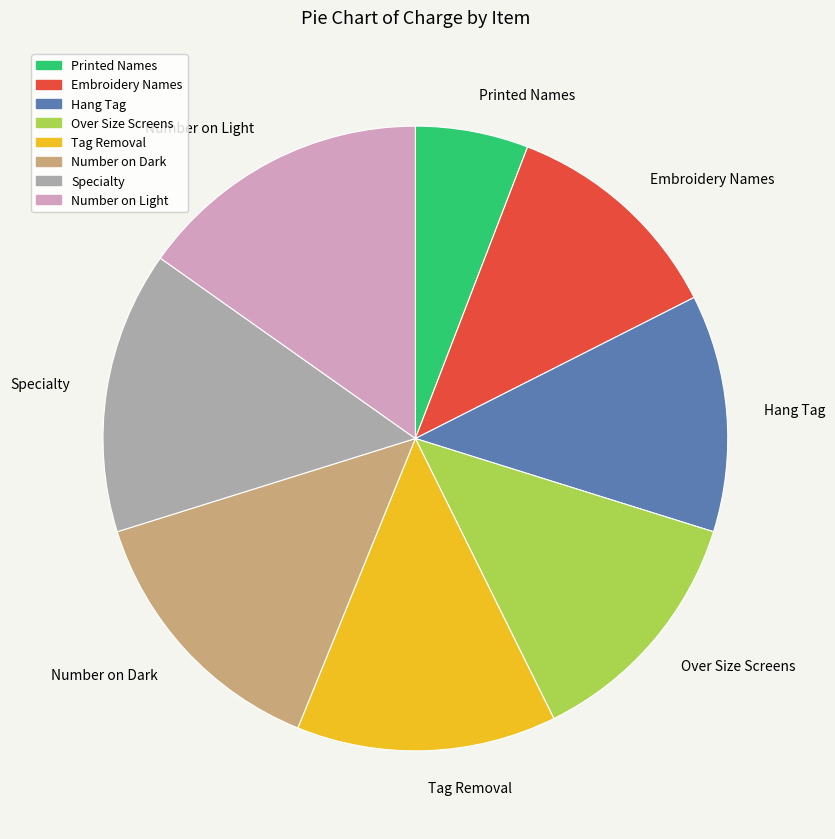

Does Over Size Screens account for over 50% of the chart?

No